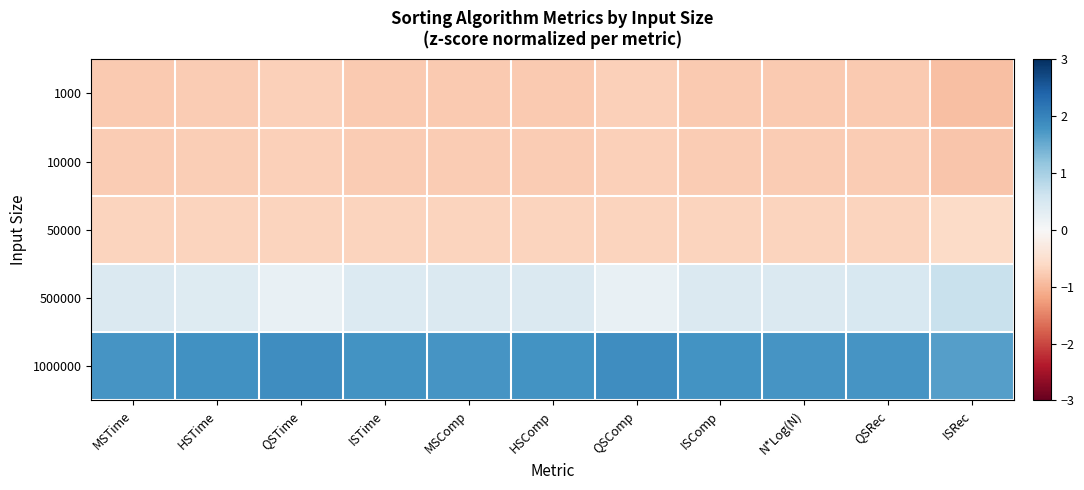

Reading left to right, transcribe all the data shown in this chart.

1000: MSTime=-0.8	HSTime=-0.8	QSTime=-0.7	ISTime=-0.8	MSComp=-0.8	HSComp=-0.8	QSComp=-0.7	ISComp=-0.8	N*Log(N)=-0.8	QSRec=-0.8	ISRec=-0.9
10000: MSTime=-0.8	HSTime=-0.7	QSTime=-0.7	ISTime=-0.8	MSComp=-0.8	HSComp=-0.8	QSComp=-0.7	ISComp=-0.8	N*Log(N)=-0.8	QSRec=-0.8	ISRec=-0.8
50000: MSTime=-0.7	HSTime=-0.7	QSTime=-0.7	ISTime=-0.7	MSComp=-0.7	HSComp=-0.7	QSComp=-0.7	ISComp=-0.7	N*Log(N)=-0.7	QSRec=-0.7	ISRec=-0.6
500000: MSTime=0.4	HSTime=0.4	QSTime=0.2	ISTime=0.4	MSComp=0.4	HSComp=0.4	QSComp=0.2	ISComp=0.4	N*Log(N)=0.4	QSRec=0.5	ISRec=0.7
1000000: MSTime=1.8	HSTime=1.8	QSTime=1.9	ISTime=1.8	MSComp=1.8	HSComp=1.8	QSComp=1.9	ISComp=1.8	N*Log(N)=1.8	QSRec=1.8	ISRec=1.6